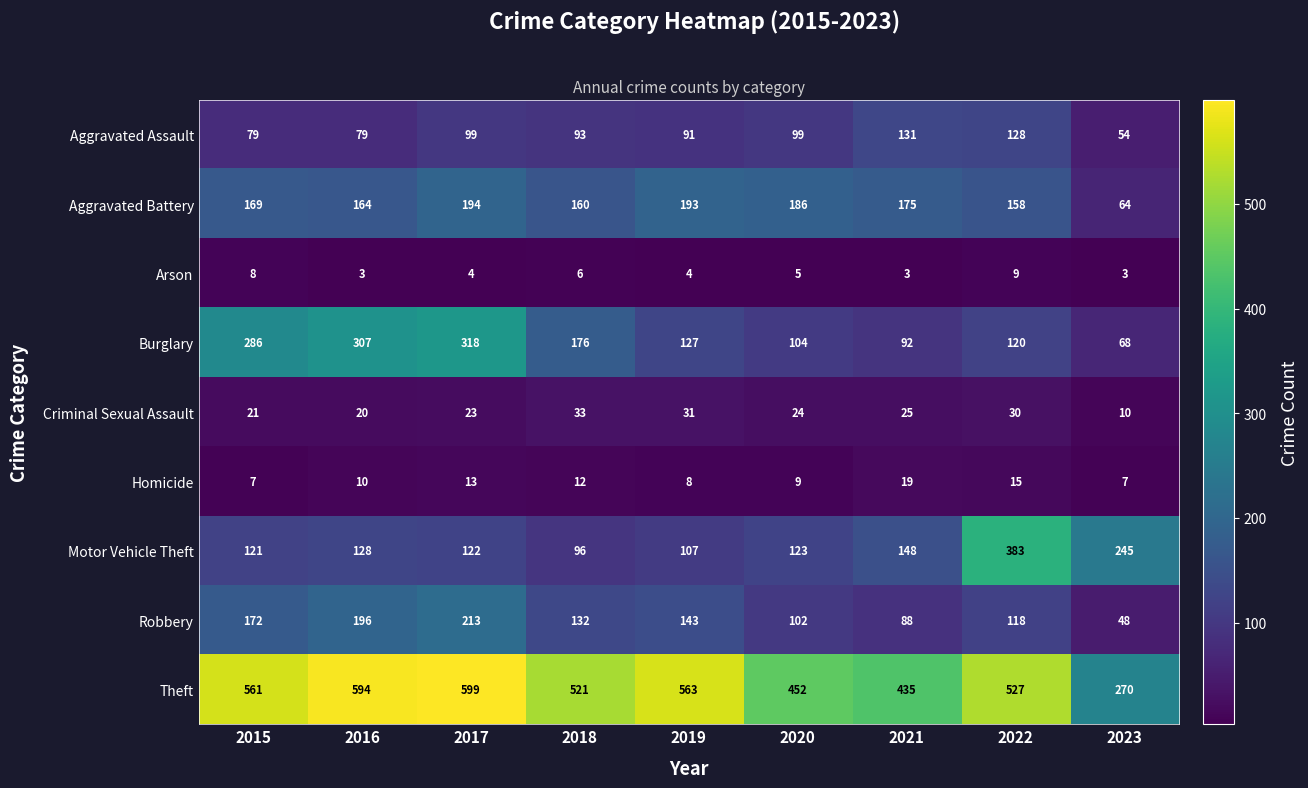

Rank the series at 2018 from highest to lowest value.

Theft, Burglary, Aggravated Battery, Robbery, Motor Vehicle Theft, Aggravated Assault, Criminal Sexual Assault, Homicide, Arson